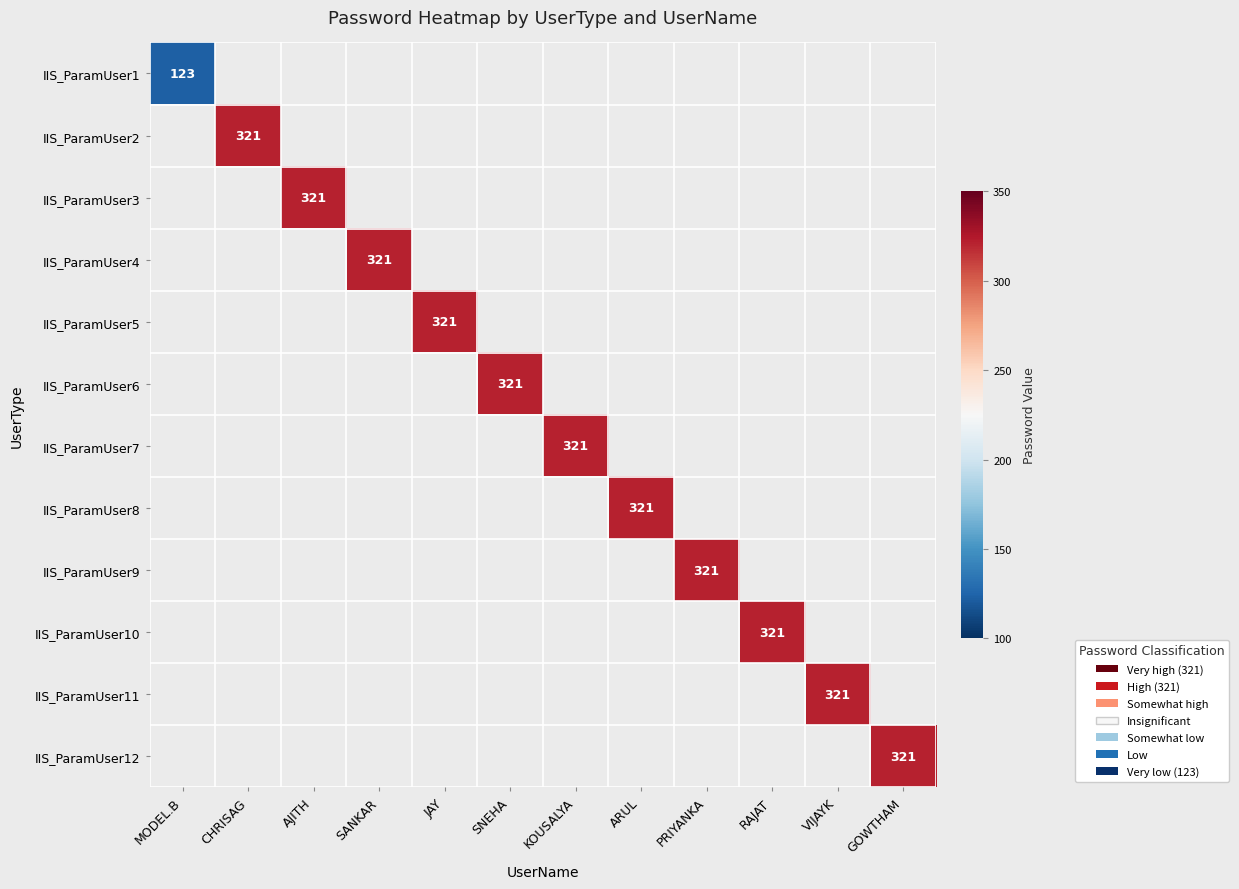

At how many categories does at least one series exceed 181?

11